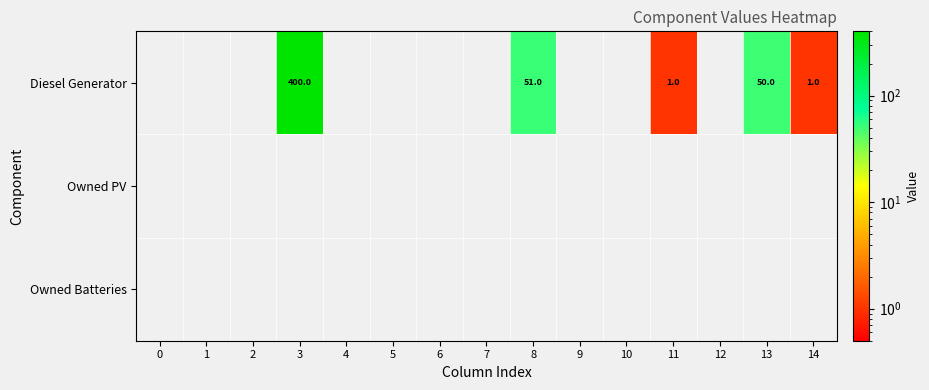

The value of Owned Batteries at 6 is 0.0. True or false?

True